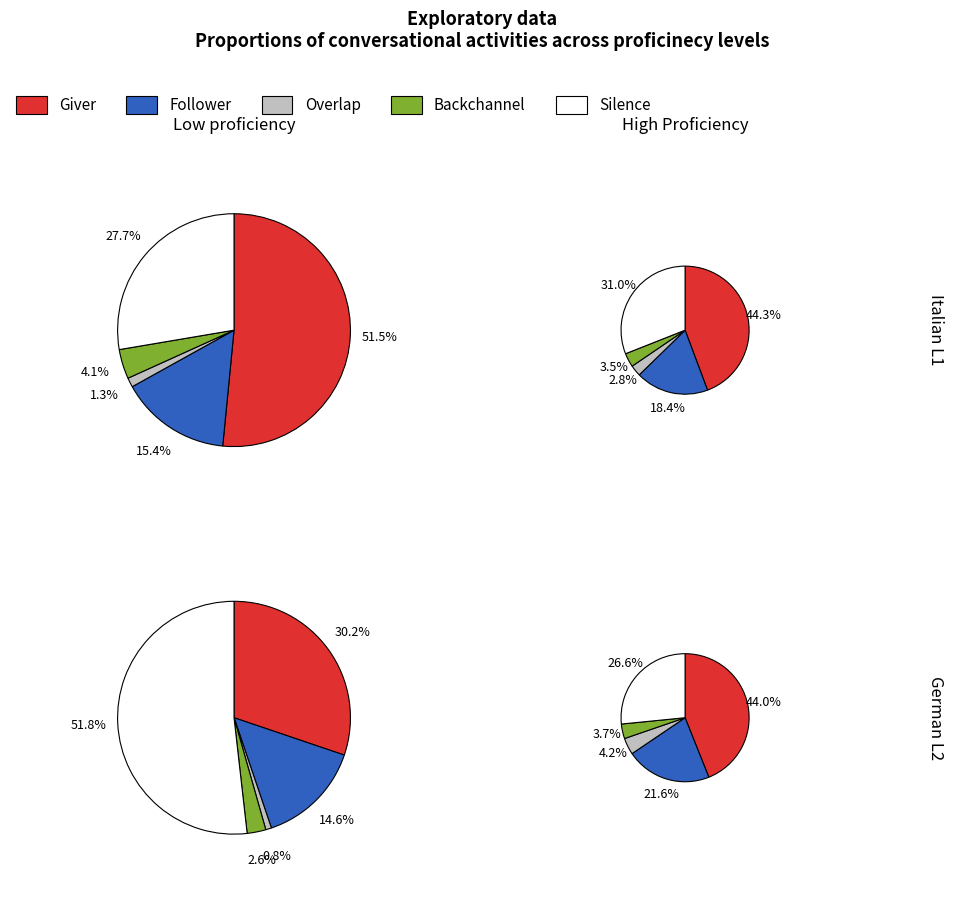

Rank the series by their maximum value, from highest to lowest.

Silence, Giver, Follower, Overlap, Backchannel